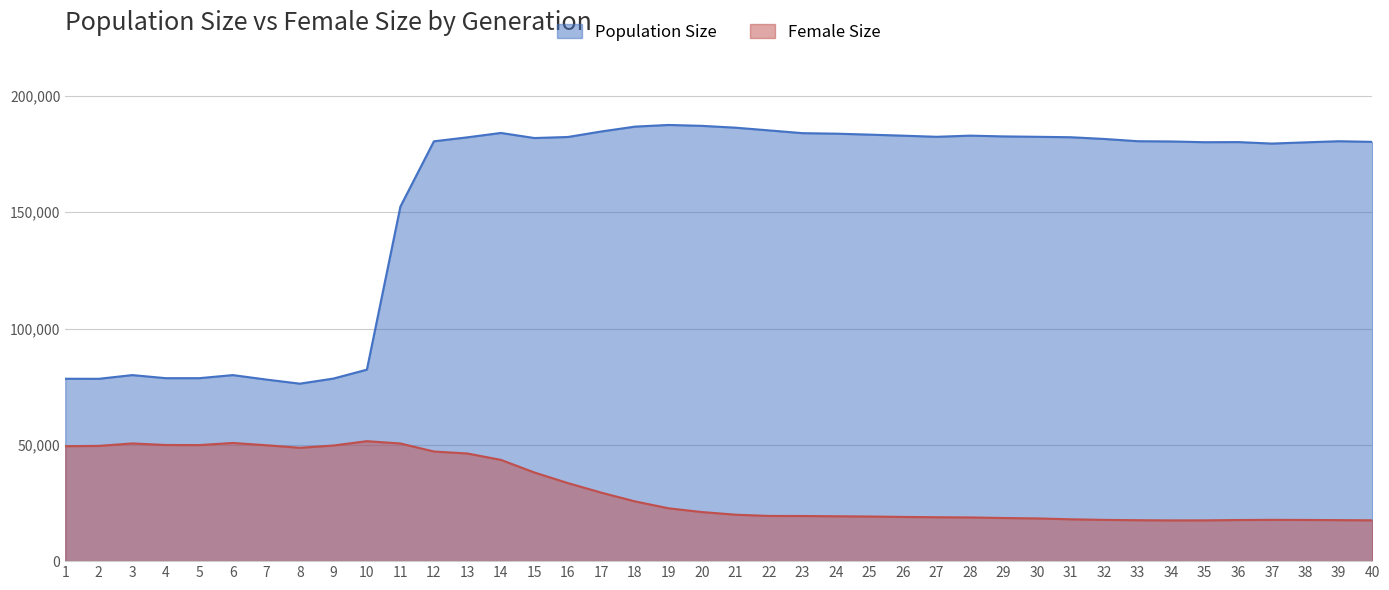

Read the Population Size value at 30, to the nearest 50.

182450